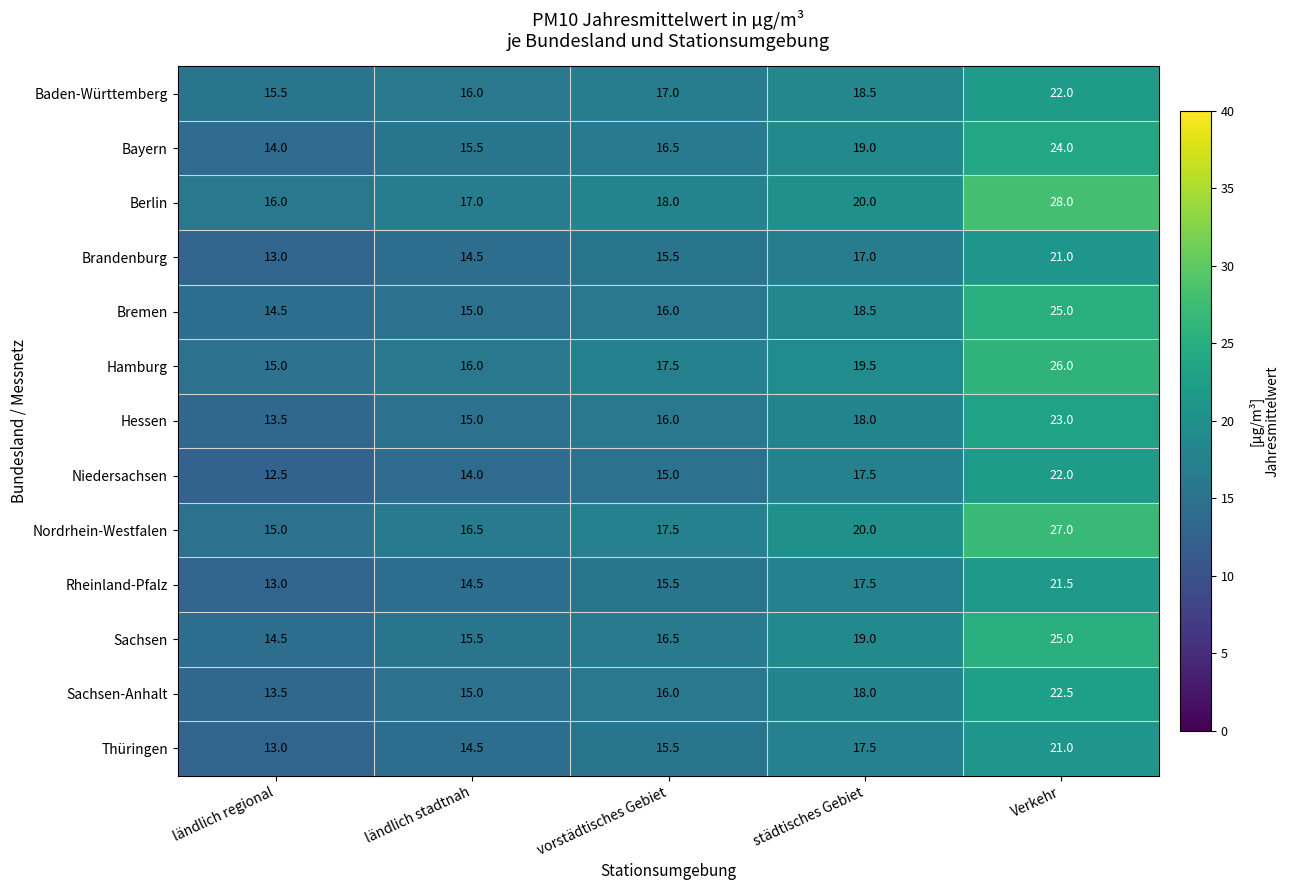

What is the spread (max minus min) of values at Verkehr?

7.0